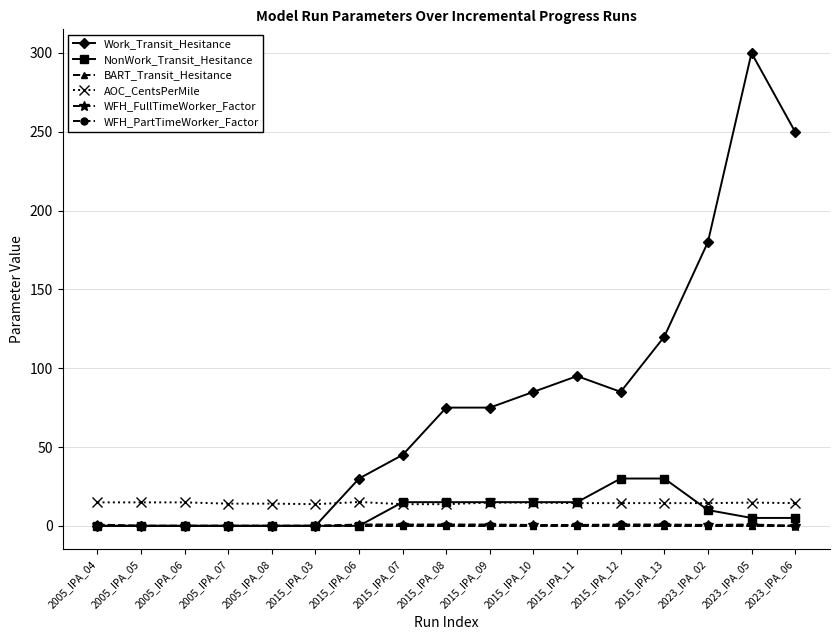

Which series has the widest spread of values?

Work_Transit_Hesitance